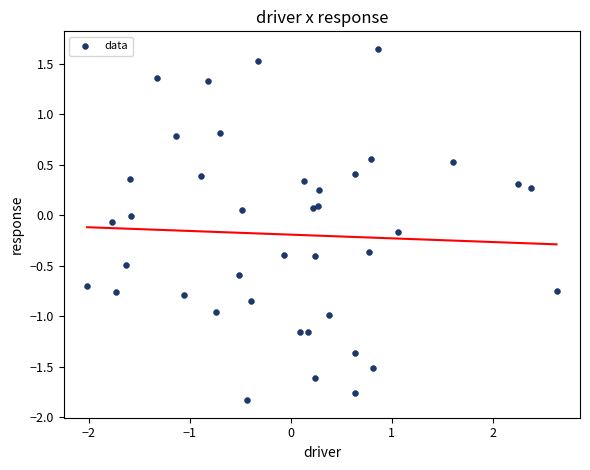

What is the range of Y values (max minus min)?

3.5